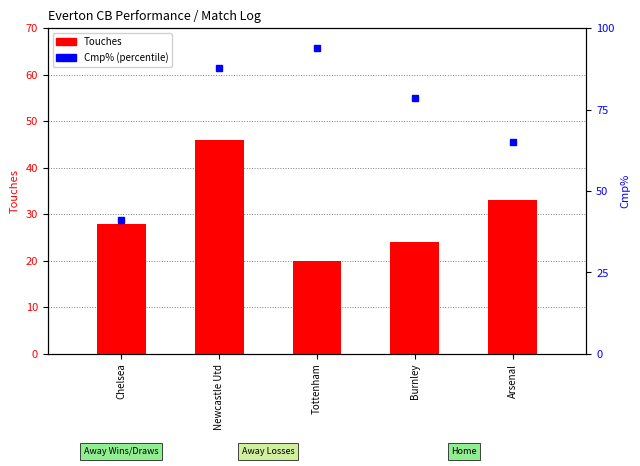

Which series changed the most between Burnley and Arsenal?

Cmp%